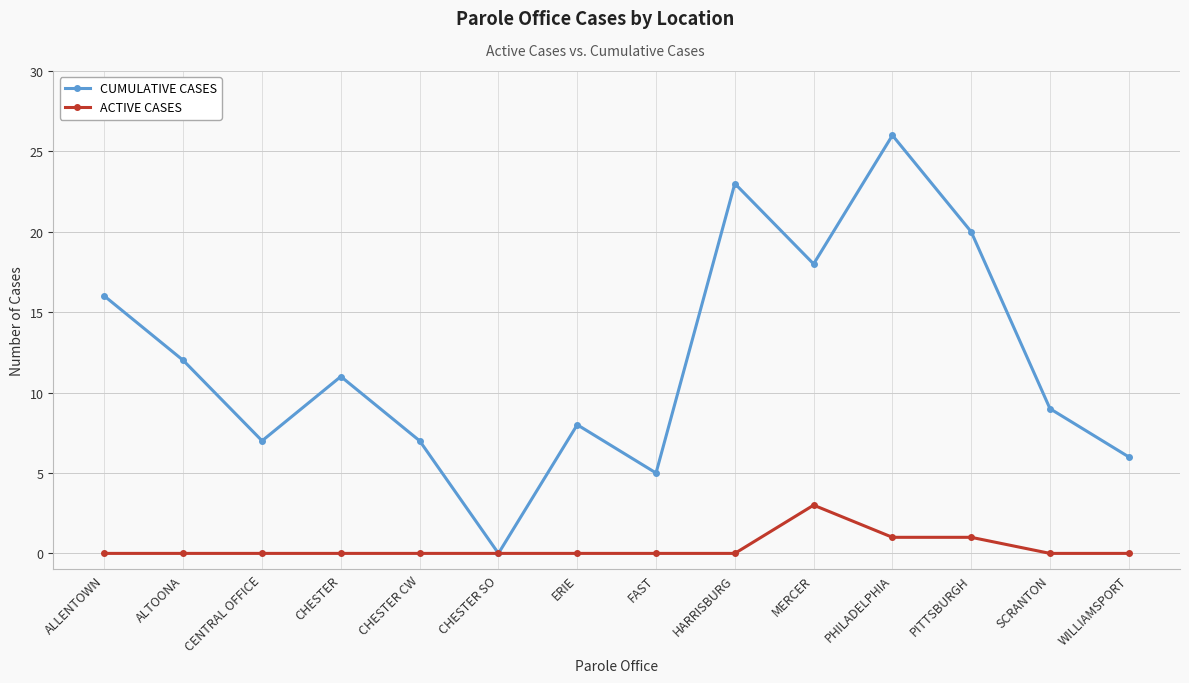

Reading left to right, transcribe all the data shown in this chart.

CUMULATIVE CASES: ALLENTOWN=16	ALTOONA=12	CENTRAL OFFICE=7	CHESTER=11	CHESTER CW=7	CHESTER SO=0	ERIE=8	FAST=5	HARRISBURG=23	MERCER=18	PHILADELPHIA=26	PITTSBURGH=20	SCRANTON=9	WILLIAMSPORT=6
ACTIVE CASES: ALLENTOWN=0	ALTOONA=0	CENTRAL OFFICE=0	CHESTER=0	CHESTER CW=0	CHESTER SO=0	ERIE=0	FAST=0	HARRISBURG=0	MERCER=3	PHILADELPHIA=1	PITTSBURGH=1	SCRANTON=0	WILLIAMSPORT=0